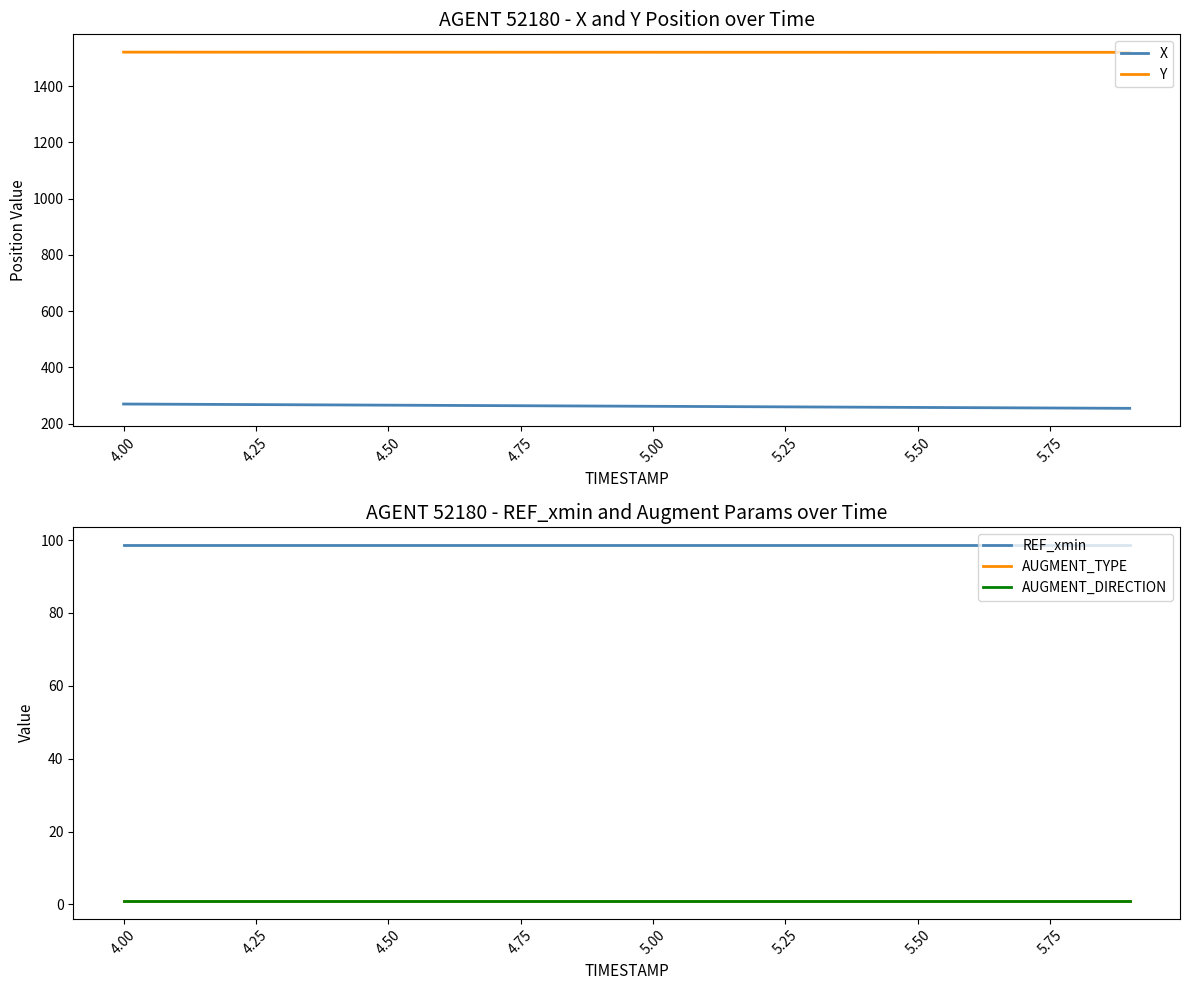

True or false: Y and REF_xmin intersect in this chart.

False